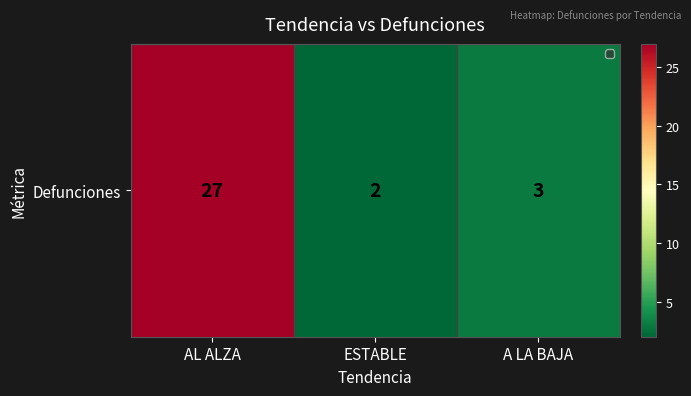

List the labels in order of value, smallest first.

ESTABLE, A LA BAJA, AL ALZA